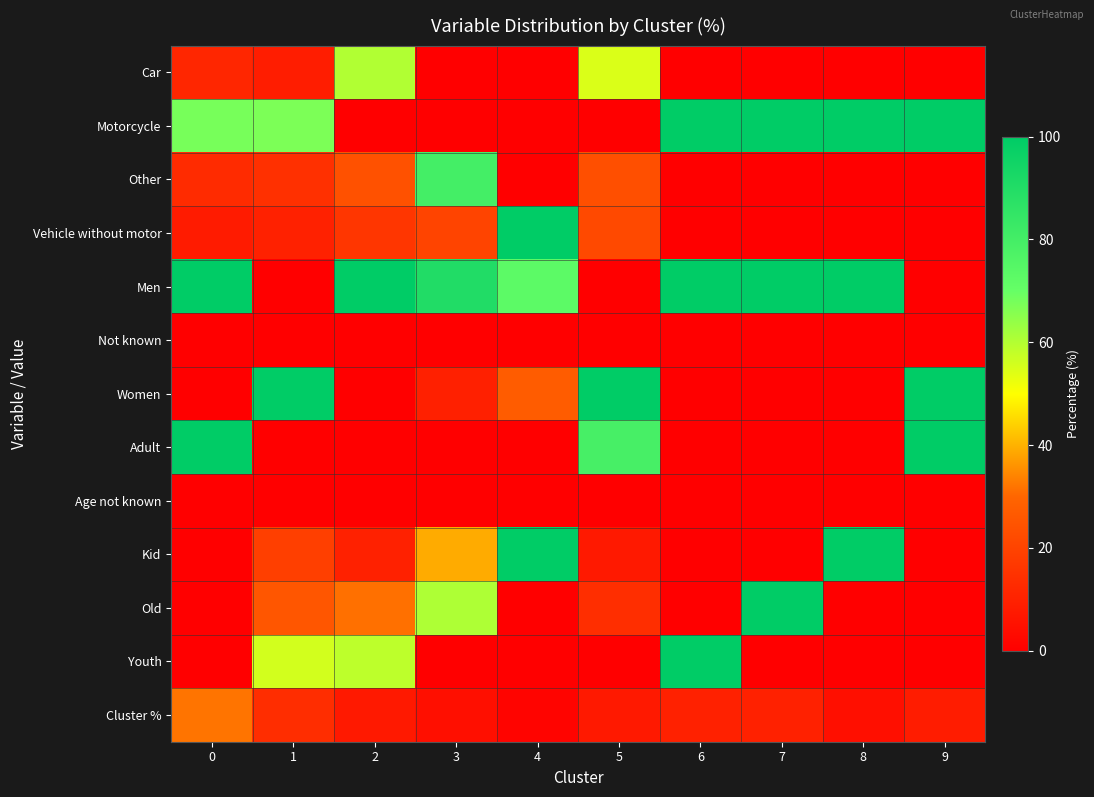

Where is Youth nearest to the value 50?

1